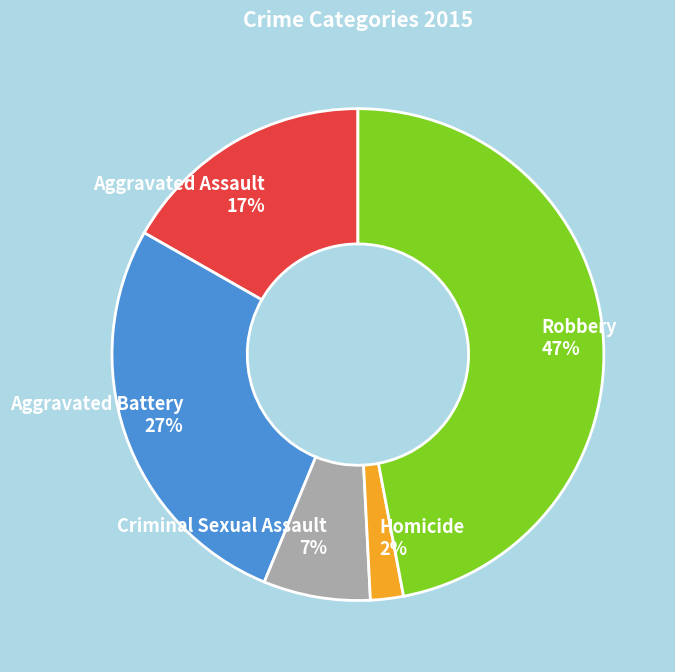

Is it true that Robbery is 47% of the pie?

True